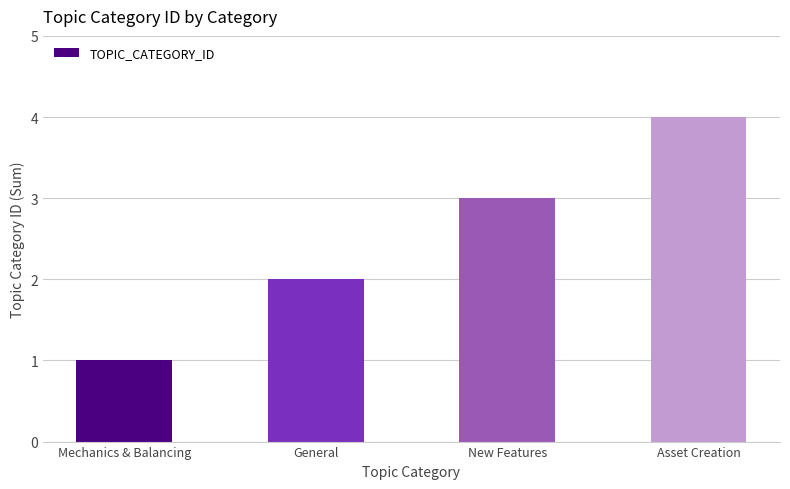

What is the maximum value shown in the chart?

4